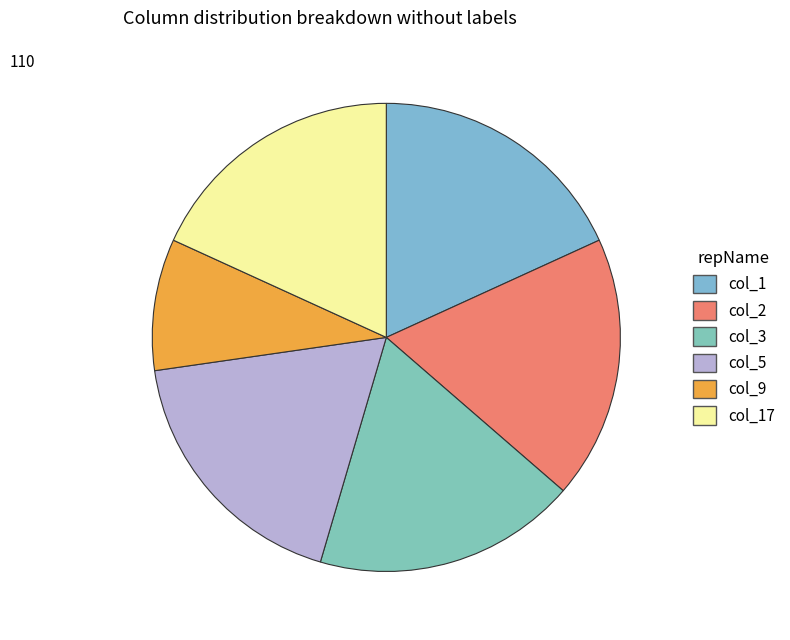

The col_5 slice represents 6% of the pie. True or false?

False